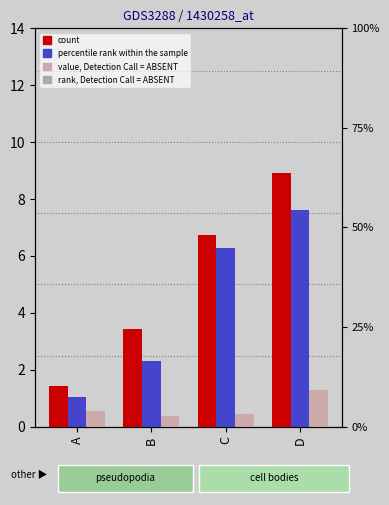

What is the sum of the col_5 (count) values at C and D?

15.7